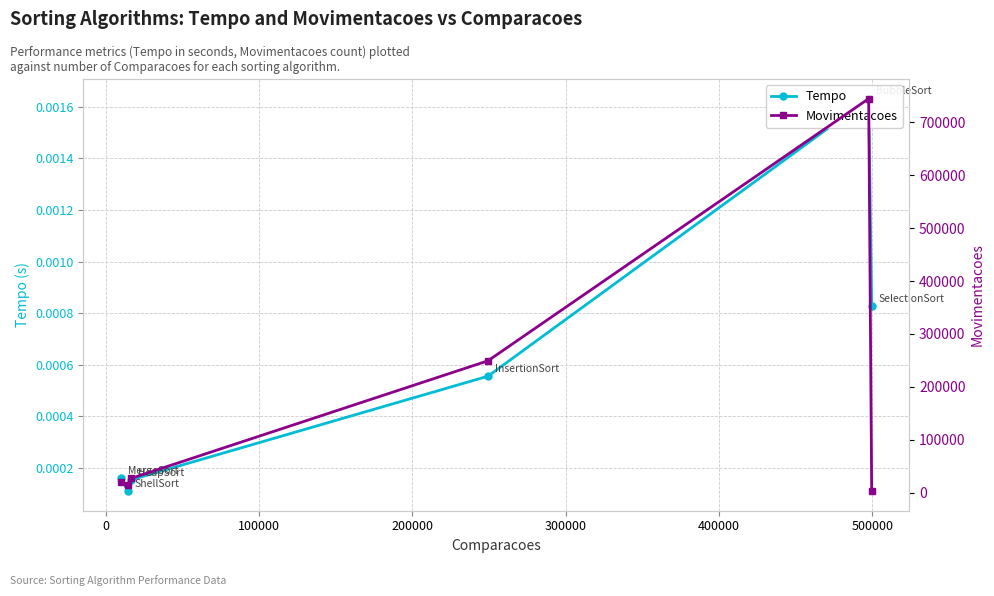

What position from the left is 200000?

4